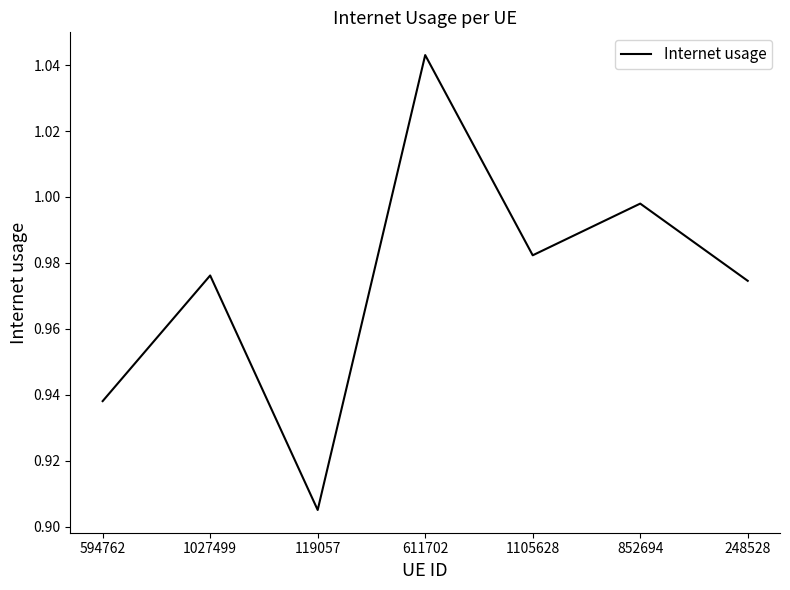

List the labels in order of value, smallest first.

119057, 594762, 248528, 1027499, 1105628, 852694, 611702